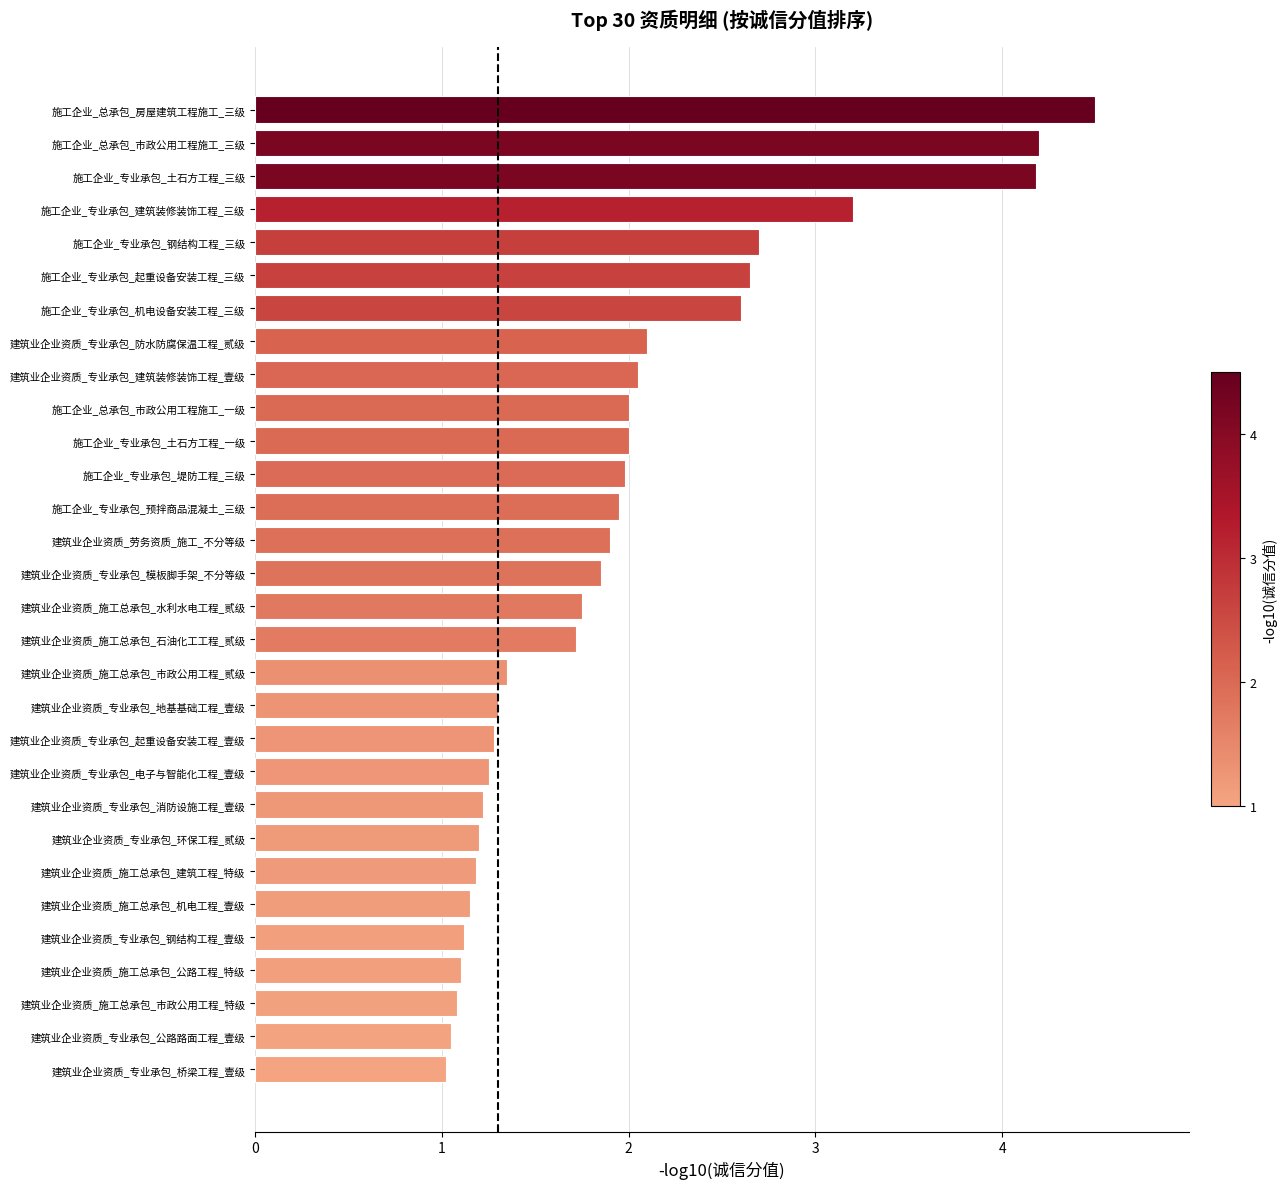

What is the sum of all values?

58.6